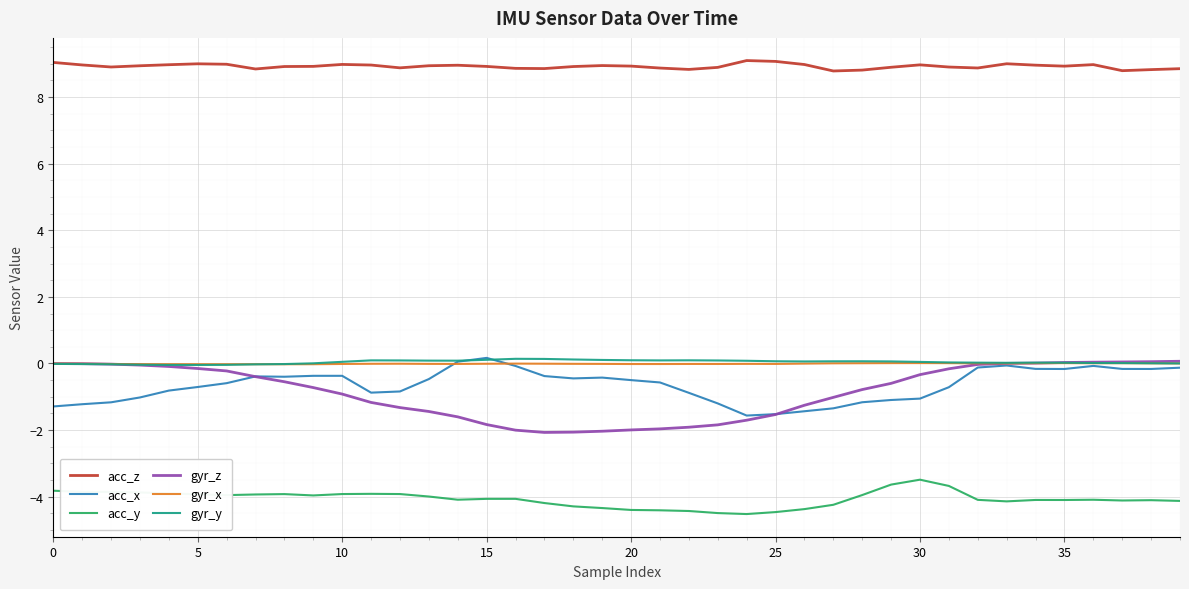

Which series has the largest range (max minus min)?

gyr_z